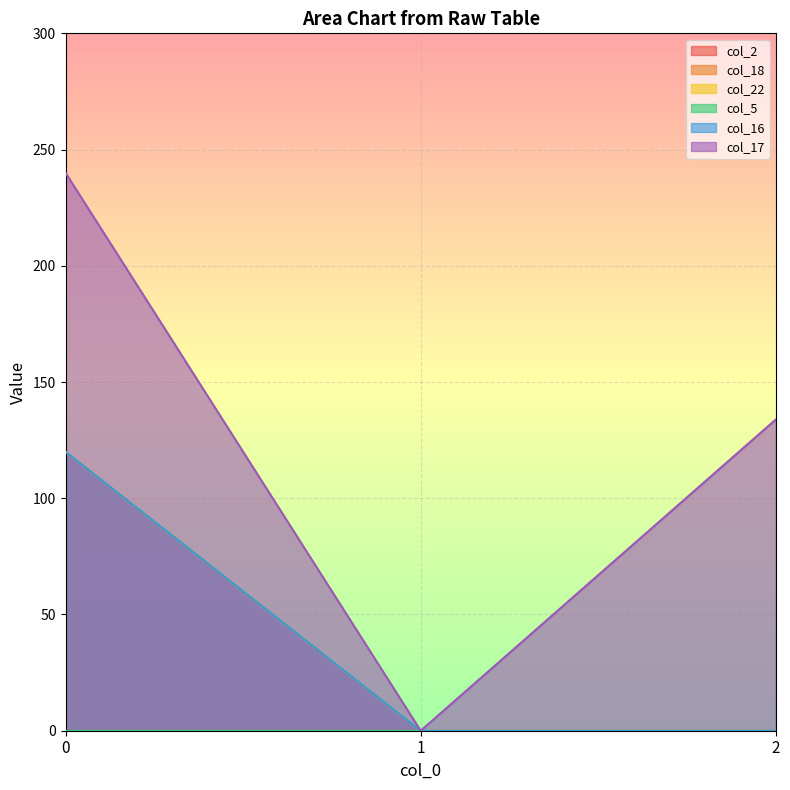

At which label is col_16 closest to 60?

1